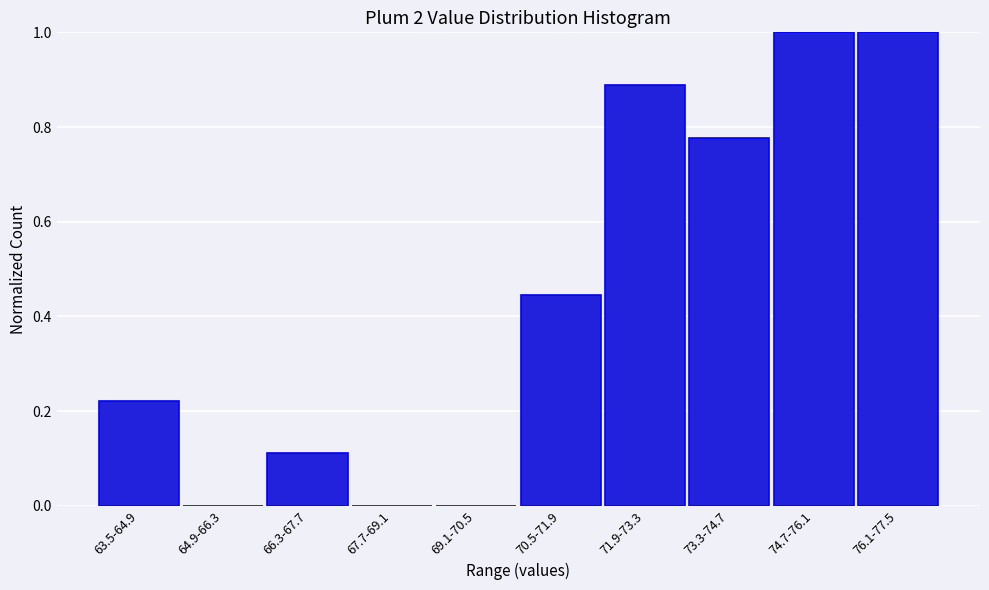

True or false: the data shows 1.0 at 76.1-77.5.

True